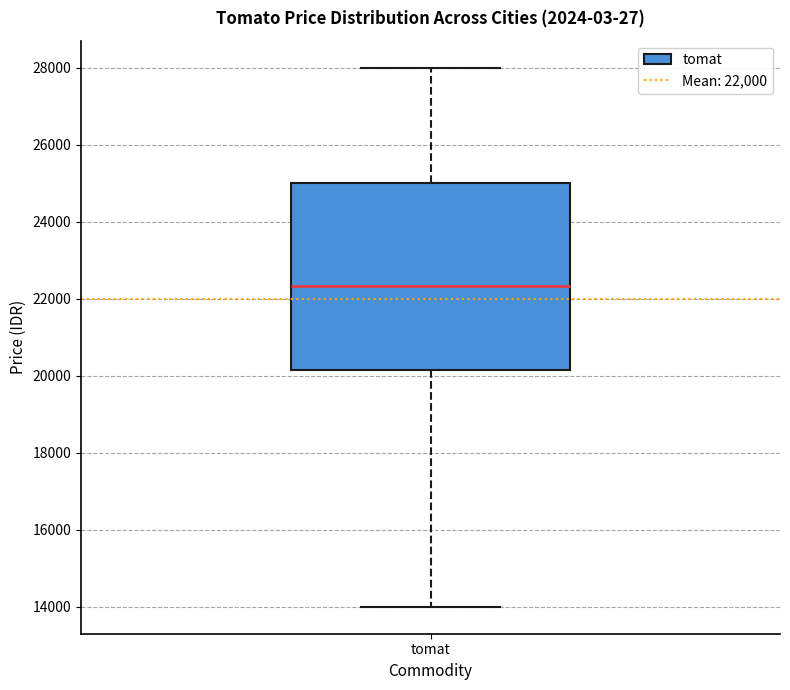

Transcribe this box plot: give where the median line is, the range the box spans, and where the two whiskers end, as read against the y-axis. The values are not printed on the chart, so give them approximately, as read against the axis.

median 22400, box 20200 to 25000, whiskers 14000 to 28000